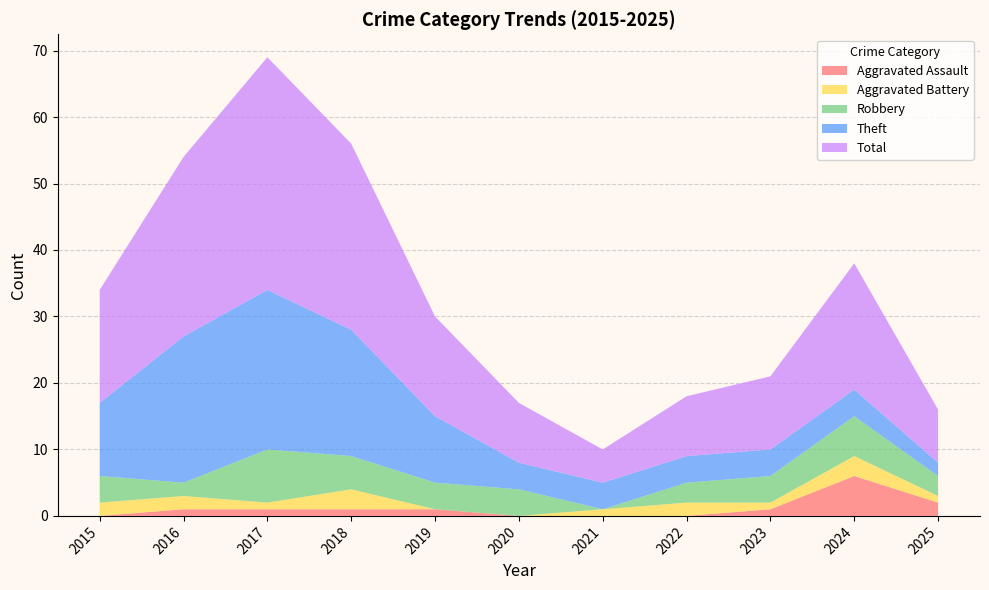

How many intersections are there between Robbery and Aggravated Battery?

2